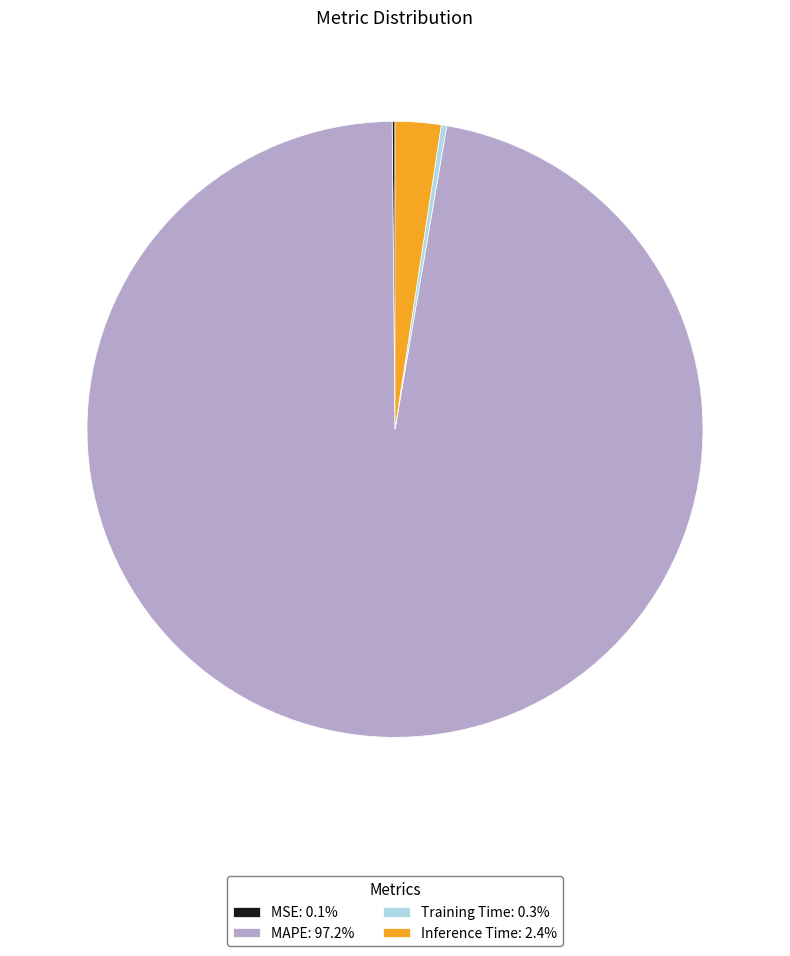

True or false: MAPE accounts for 86% of the total.

False